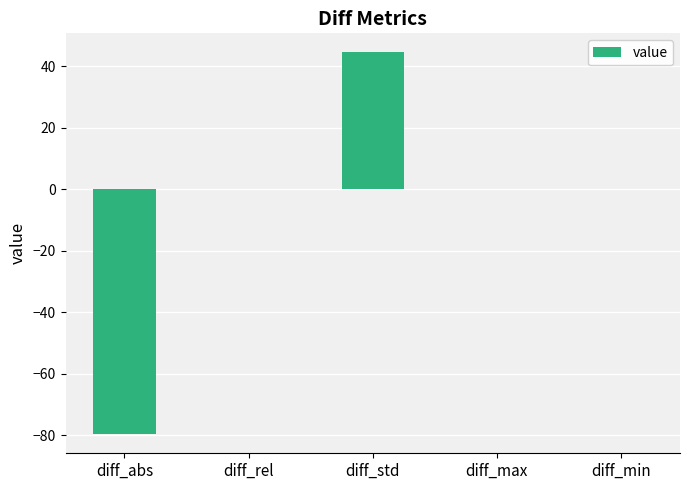

What is the sum of all values?

-35.0